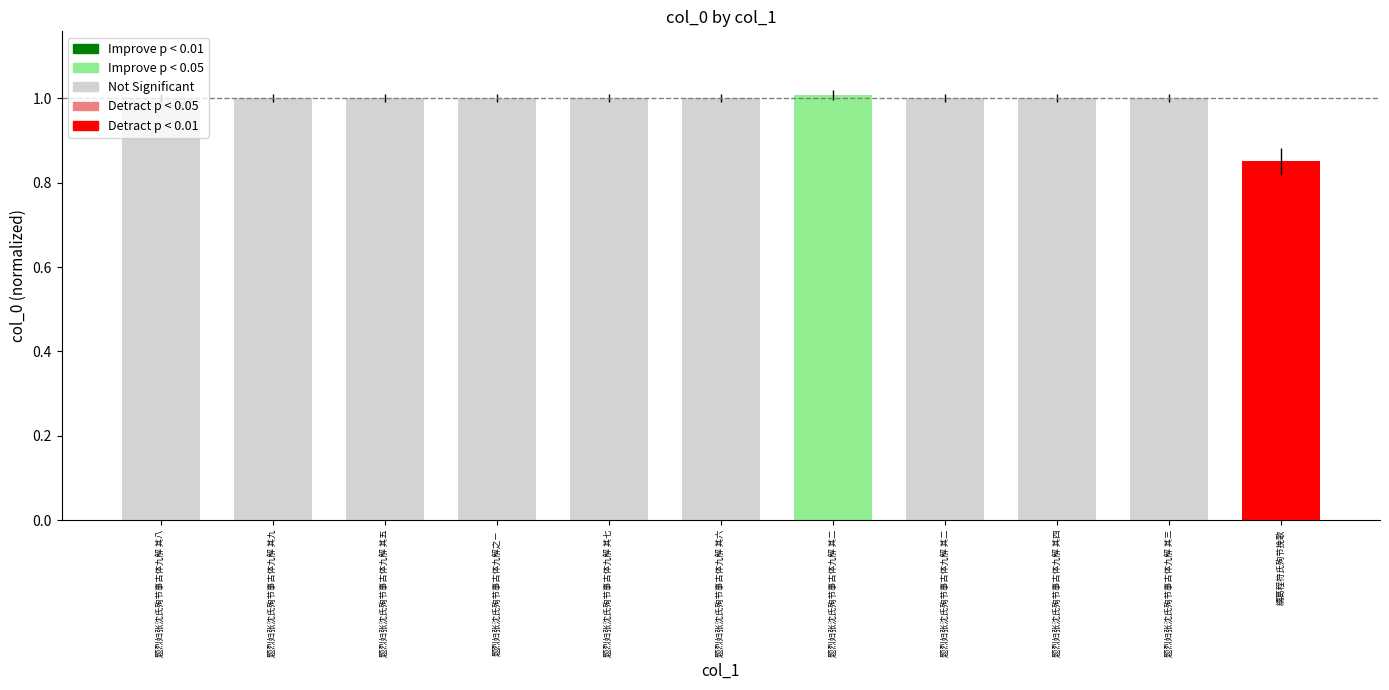

Which category has the lowest value across all series?

繻葛程符氏殉节挽歌